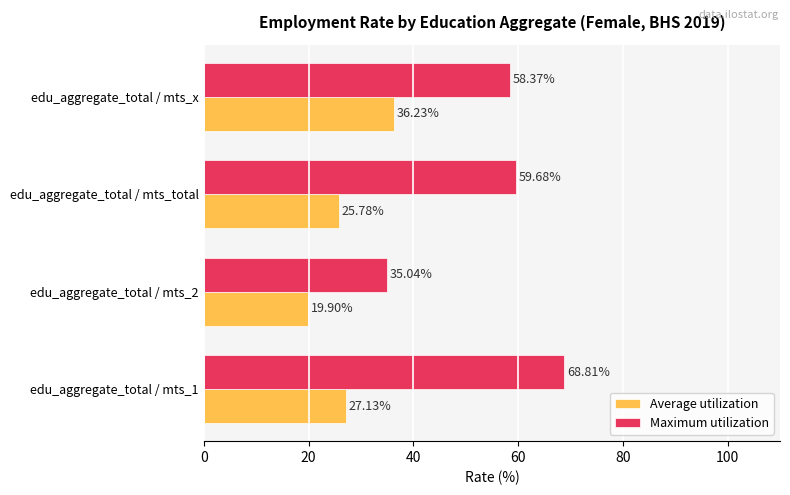

Between edu_aggregate_total / mts_1 and edu_aggregate_total / mts_total, which series saw the biggest shift?

Maximum utilization